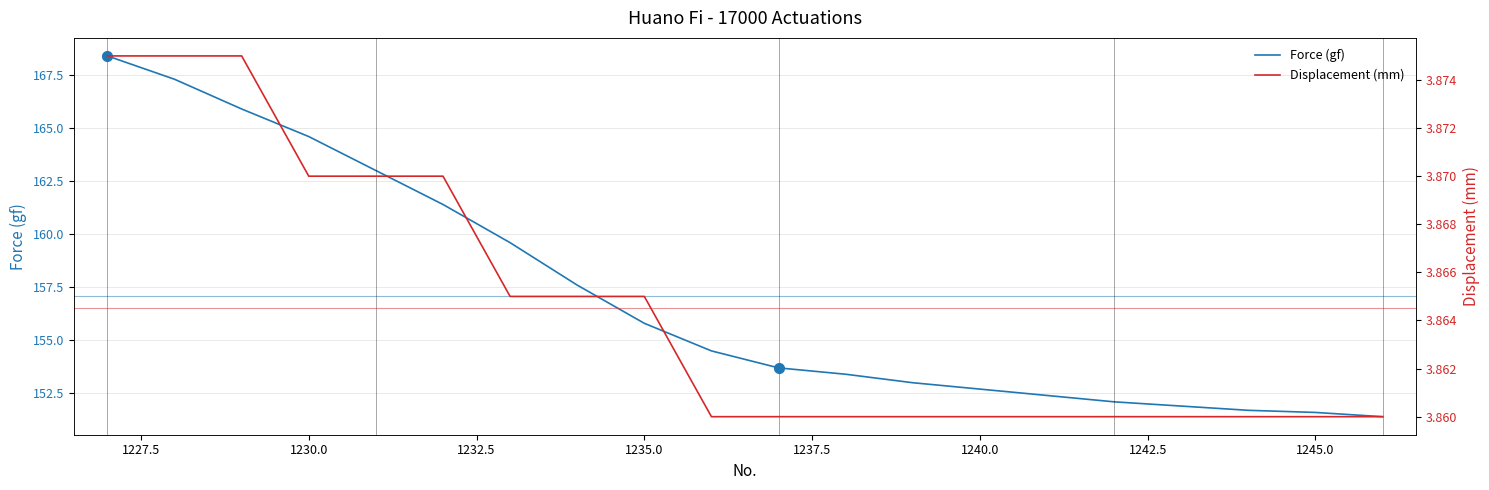

What is the highest value of the Force (gf) series?

168.4